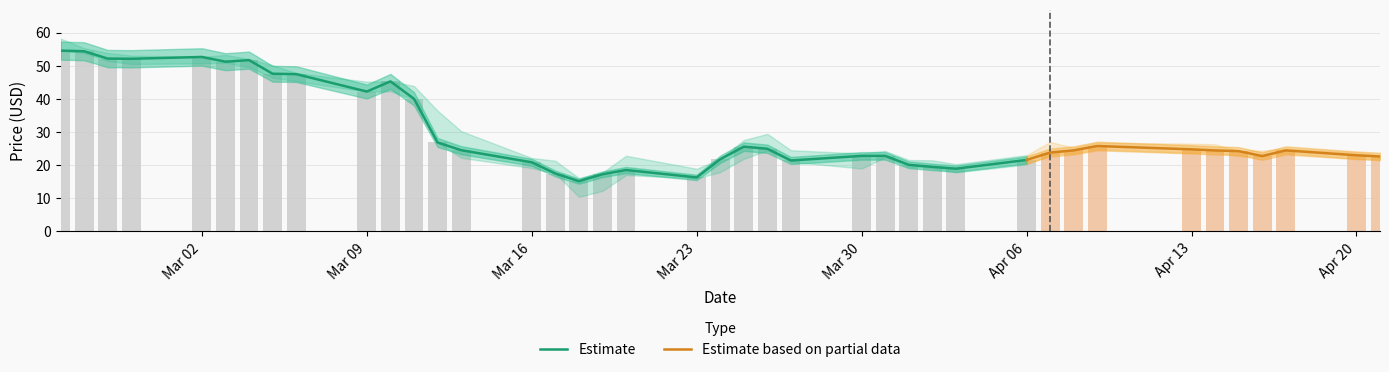

What is the difference between the maximum and minimum values in the High series?

42.1